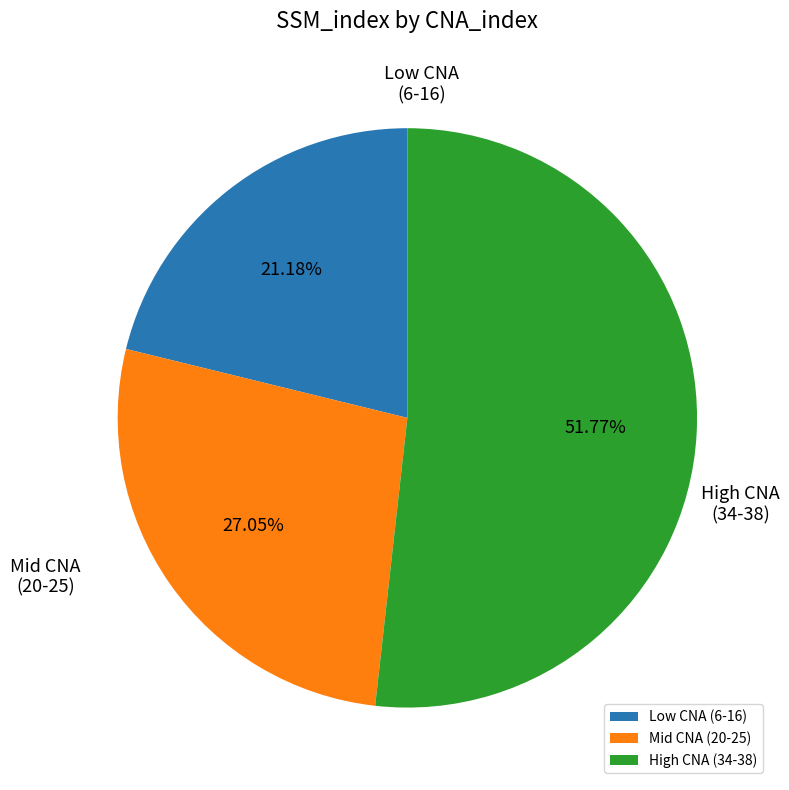

Rank the categories by value from highest to lowest.

High CNA (34-38), Mid CNA (20-25), Low CNA (6-16)